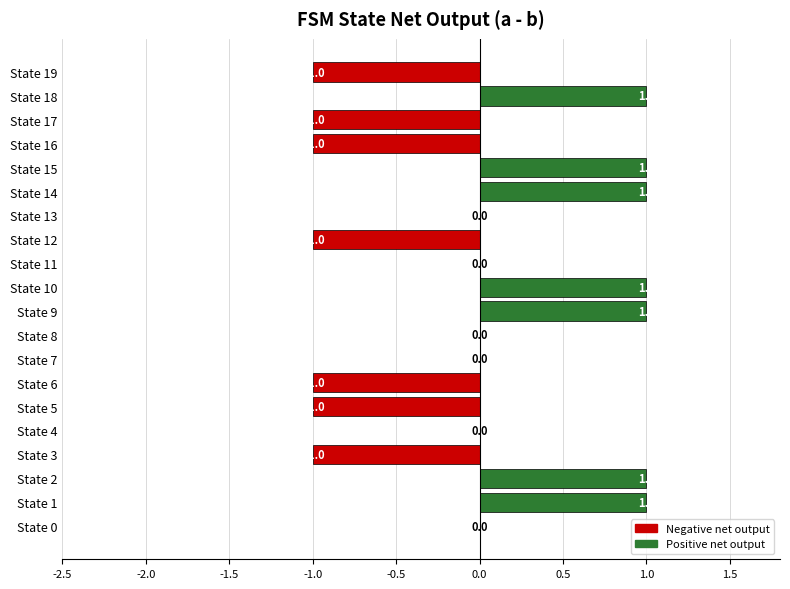

What is the change in value from State 5 to State 15?

+2